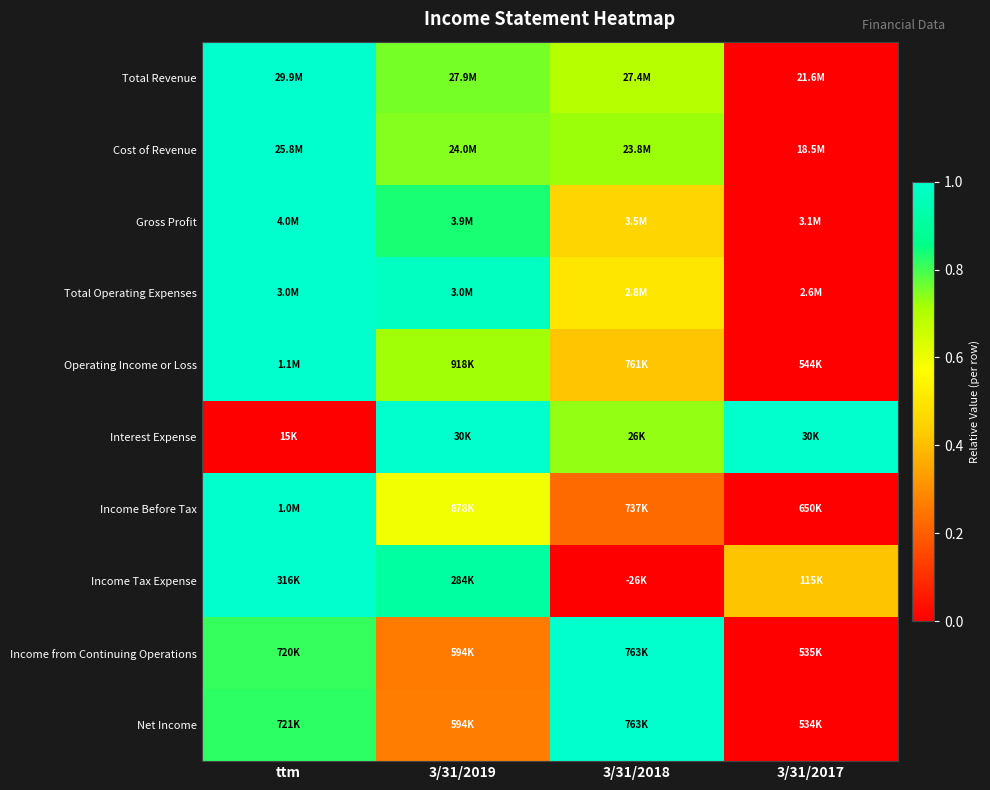

Which category has the lowest value across all series?

3/31/2017